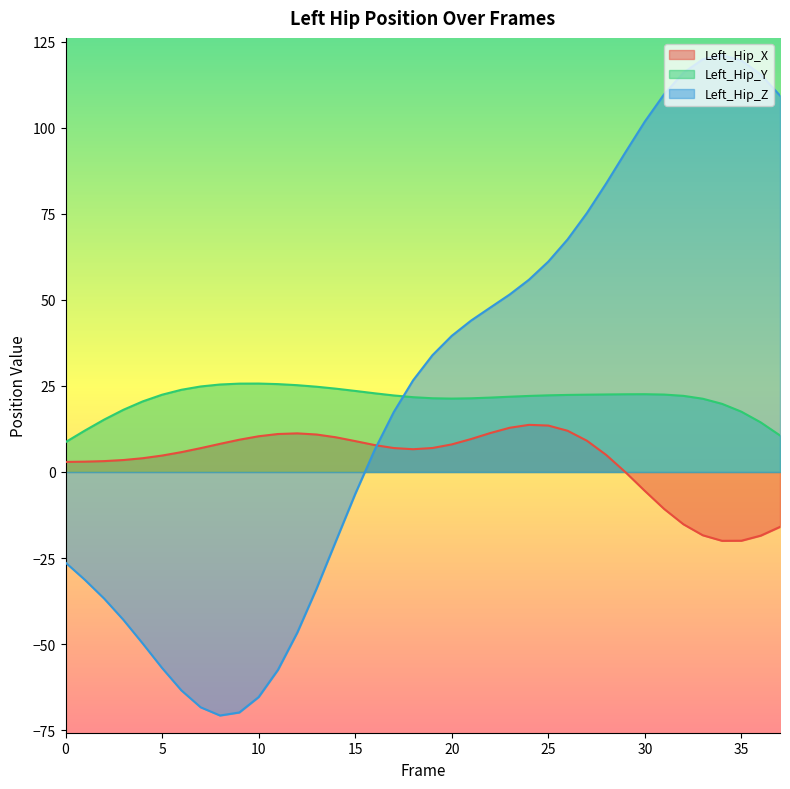

Which series has the widest spread of values?

Left_Hip_Z